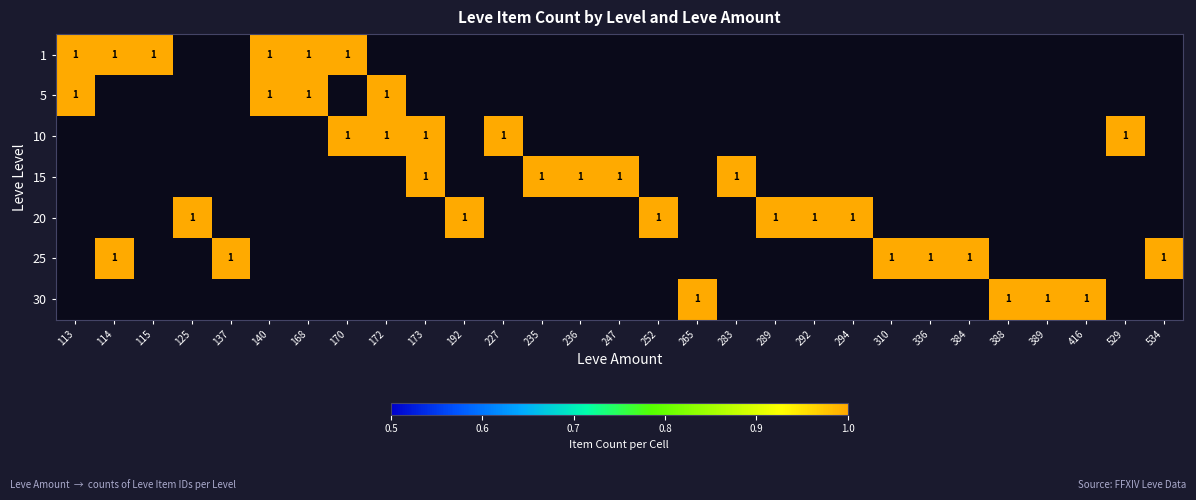

What is the approximate value of 5 at 168?

1